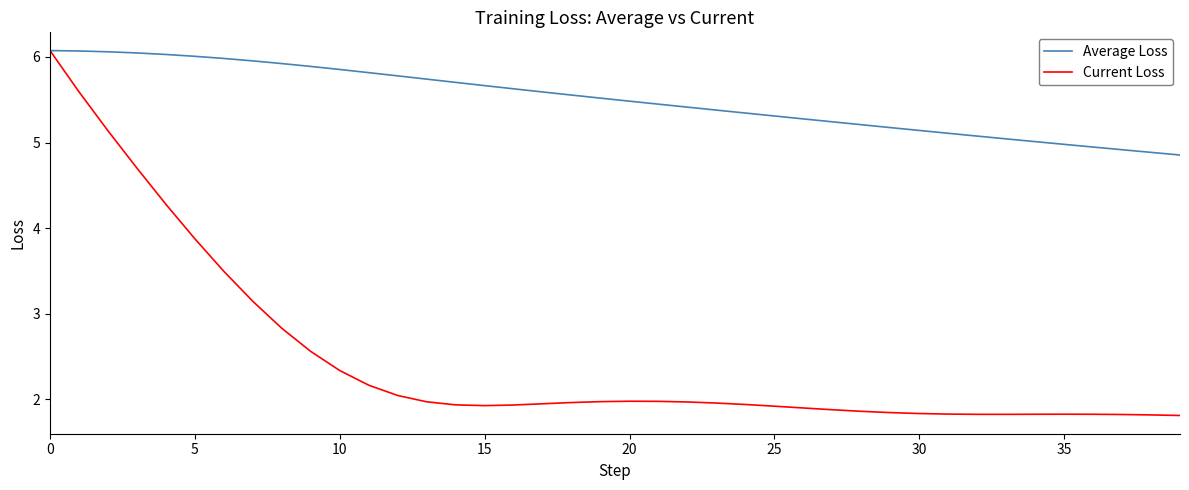

Which series has the largest range (max minus min)?

Current Loss